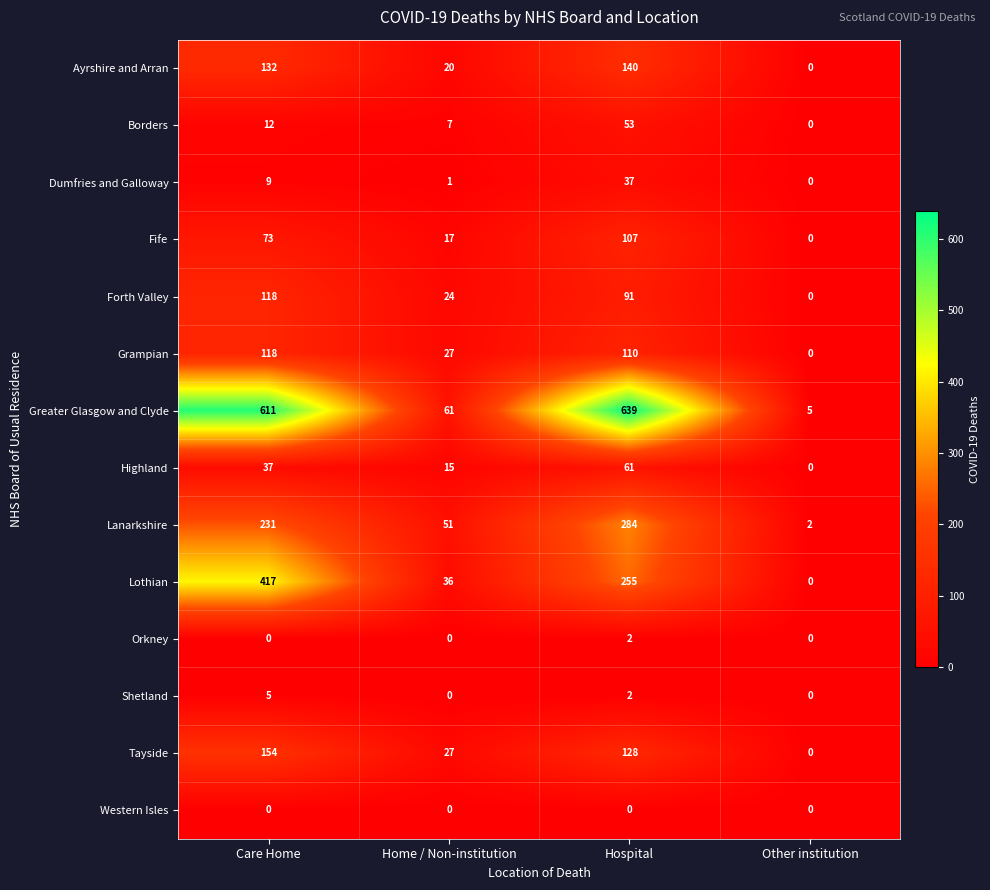

Rank the categories by Grampian value from lowest to highest.

Other institution, Home / Non-institution, Hospital, Care Home